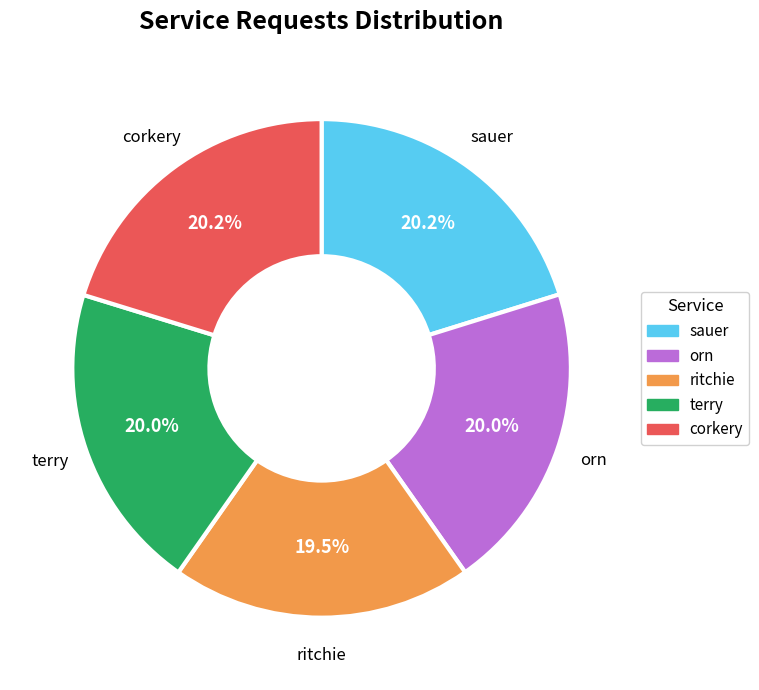

Approximately how many times larger is the value at ritchie compared to terry?

1.0